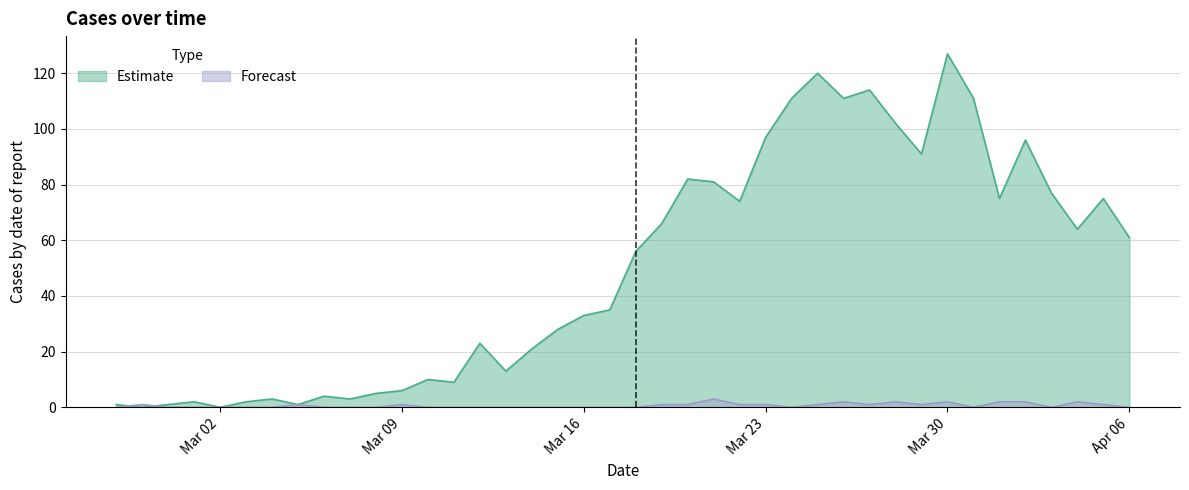

What is the highest value of the Forecast series?

3